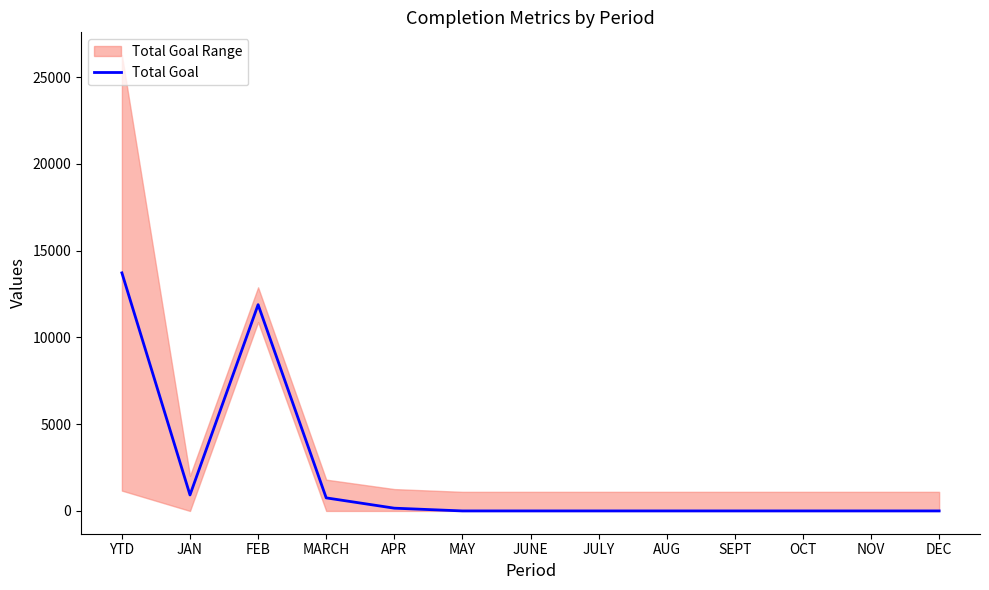

Which category has the lowest value across all series?

MAY